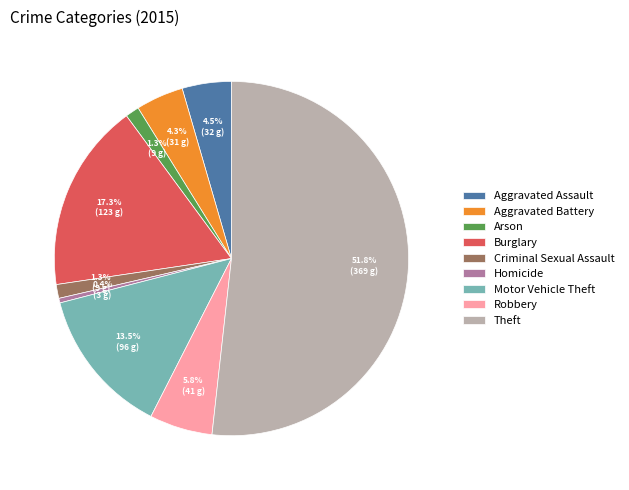

How many slices are in this pie chart?

9